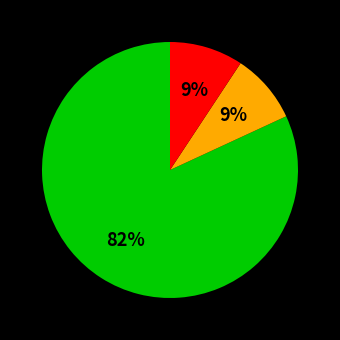

Does any single category account for the majority?

Yes